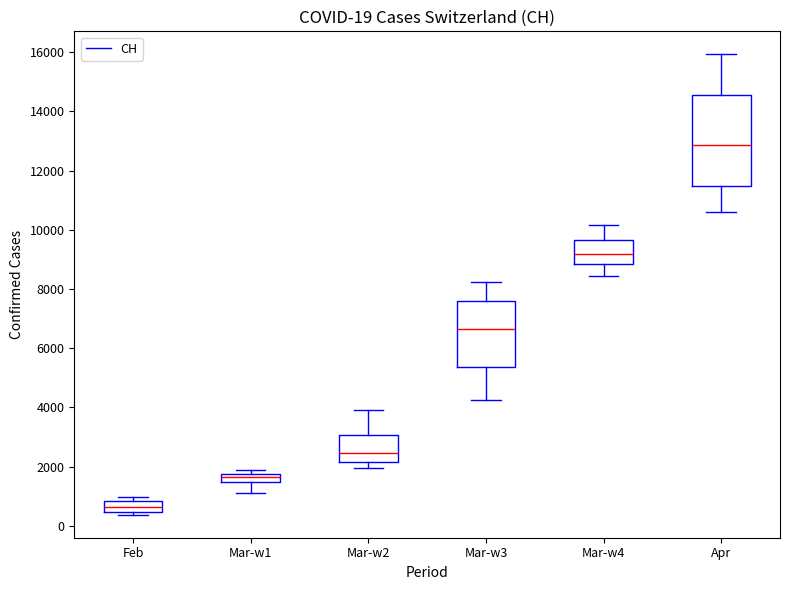

Which box has the highest median line?

Apr